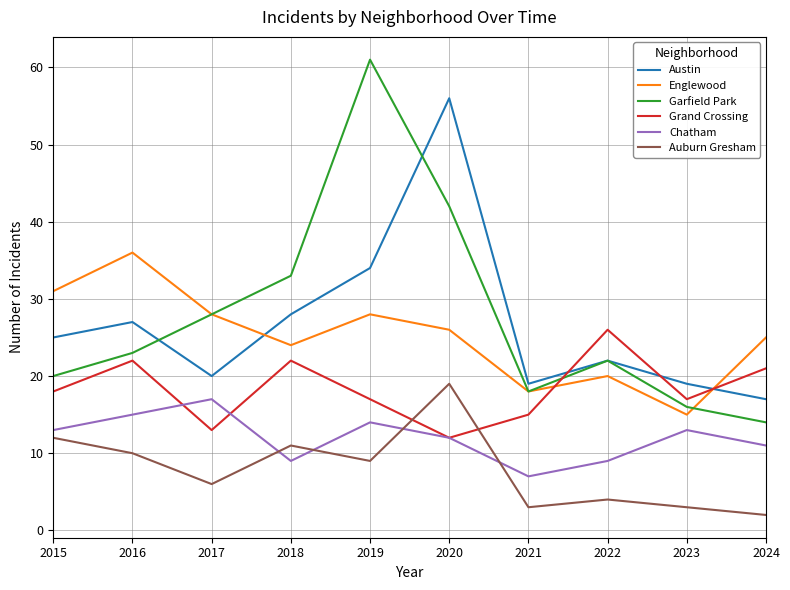

How many interior local peaks does the Garfield Park series have?

2